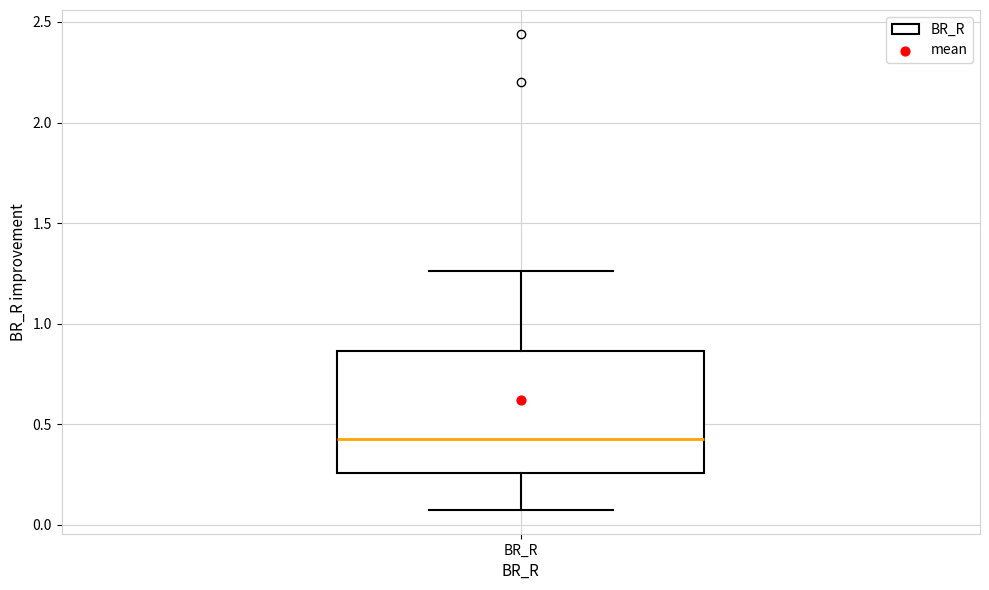

Read this box plot against the y-axis: the position of the median line, the range covered by the box, and the ends of both whiskers. The values are not printed on the chart, so give them approximately, as read against the axis.

median 0.45, box 0.25 to 0.85, whiskers 0.05 to 1.25